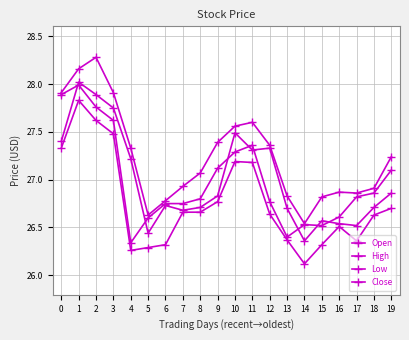

Where is Open nearest to the value 27?

19